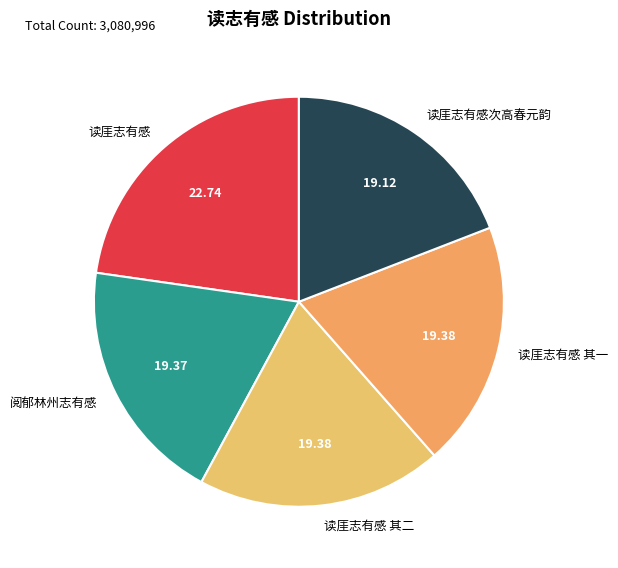

Does 读厓志有感 其一 represent more than half of the total?

No